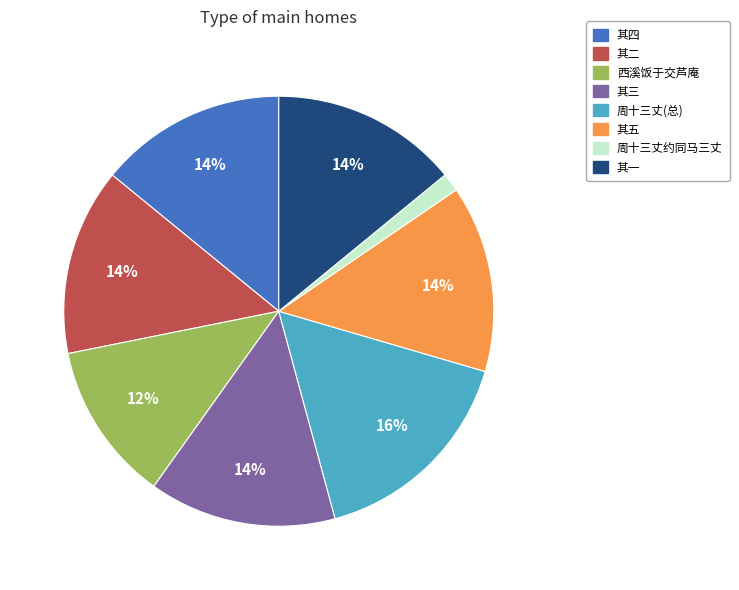

How many segments does this pie chart have?

8